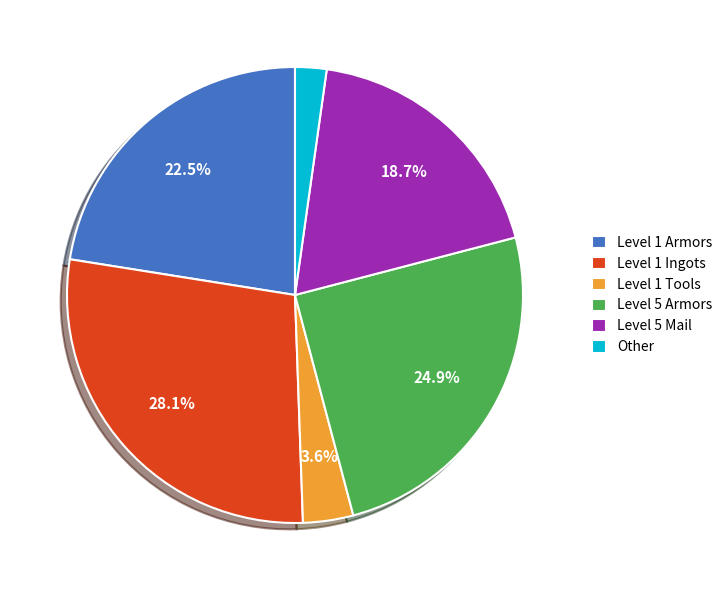

Is Level 1 Armors the majority of the pie?

No